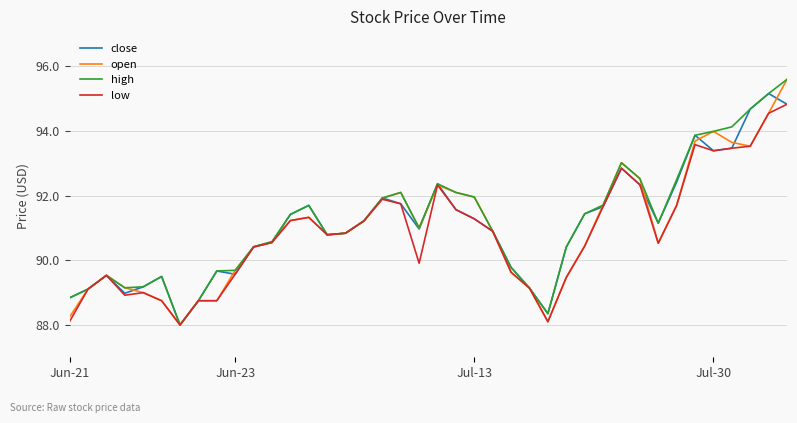

What is the maximum value shown in the chart?

95.6